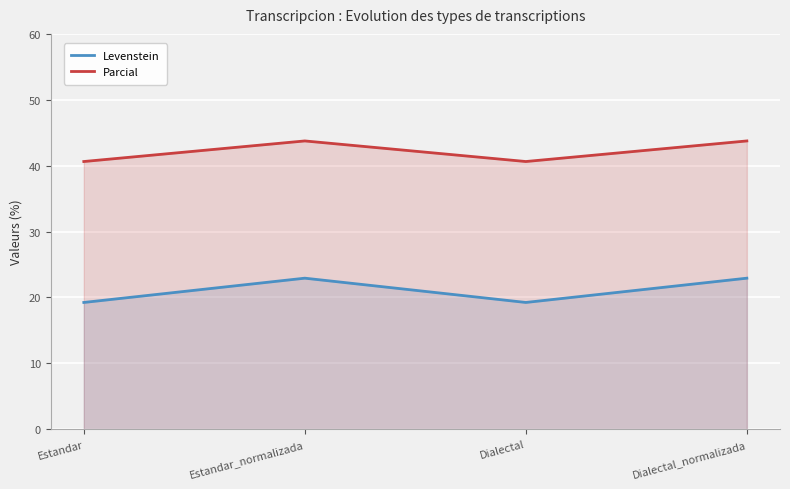

What is the difference between the highest and lowest values at Dialectal_normalizada?

20.8